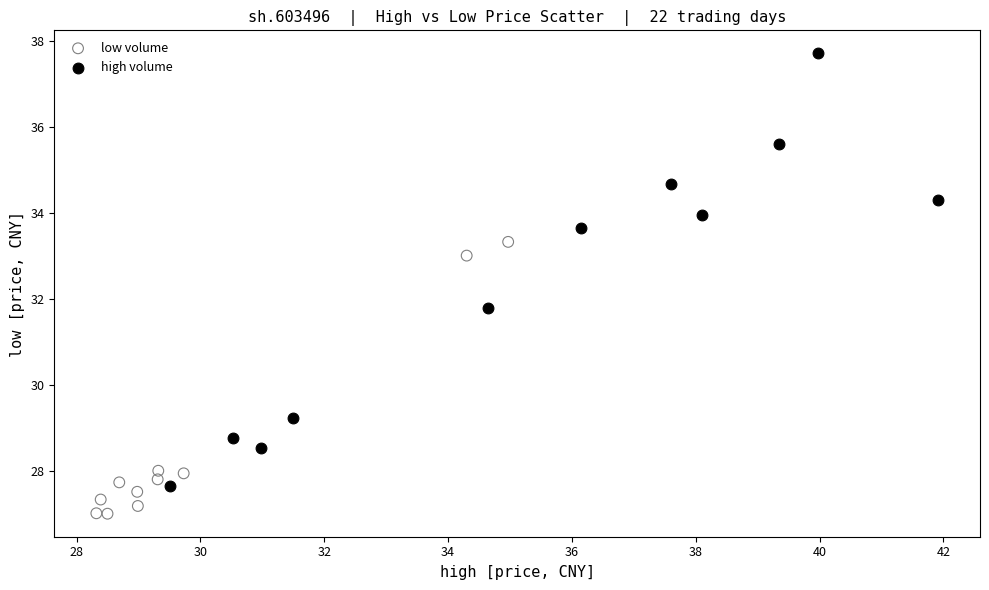

Which series reaches the minimum Y coordinate?

low volume